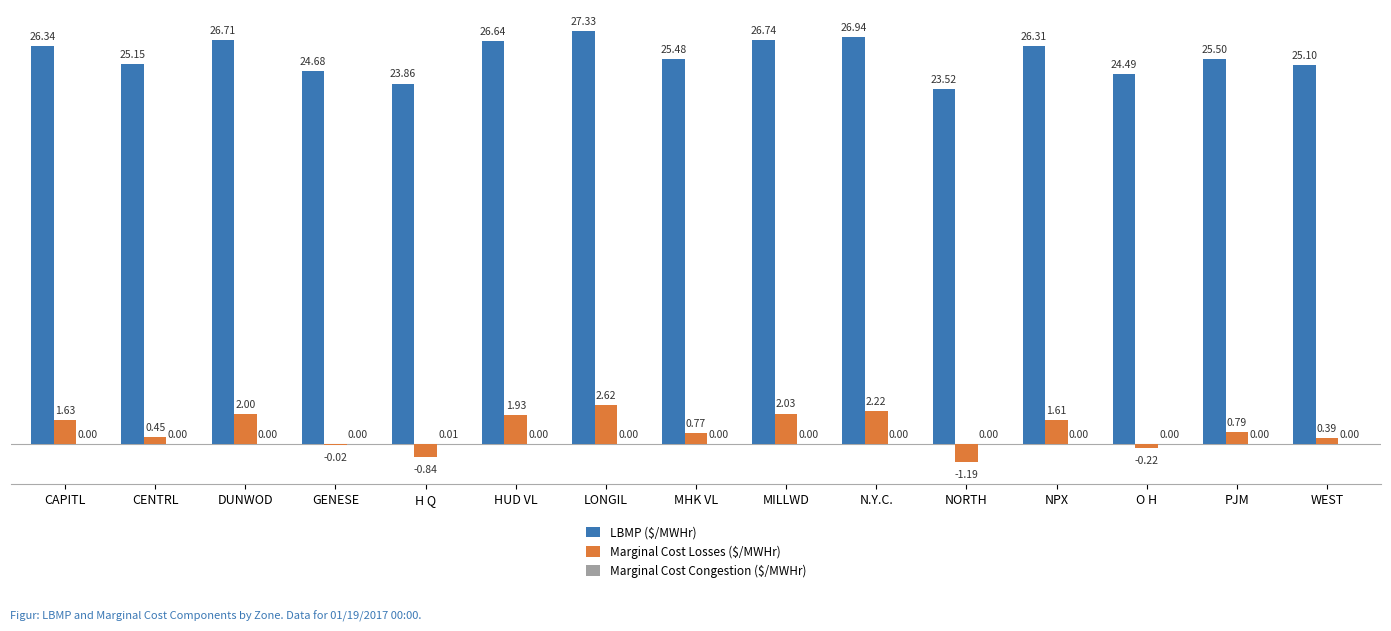

What is the sum of the LBMP ($/MWHr) values at PJM and MILLWD?

52.2